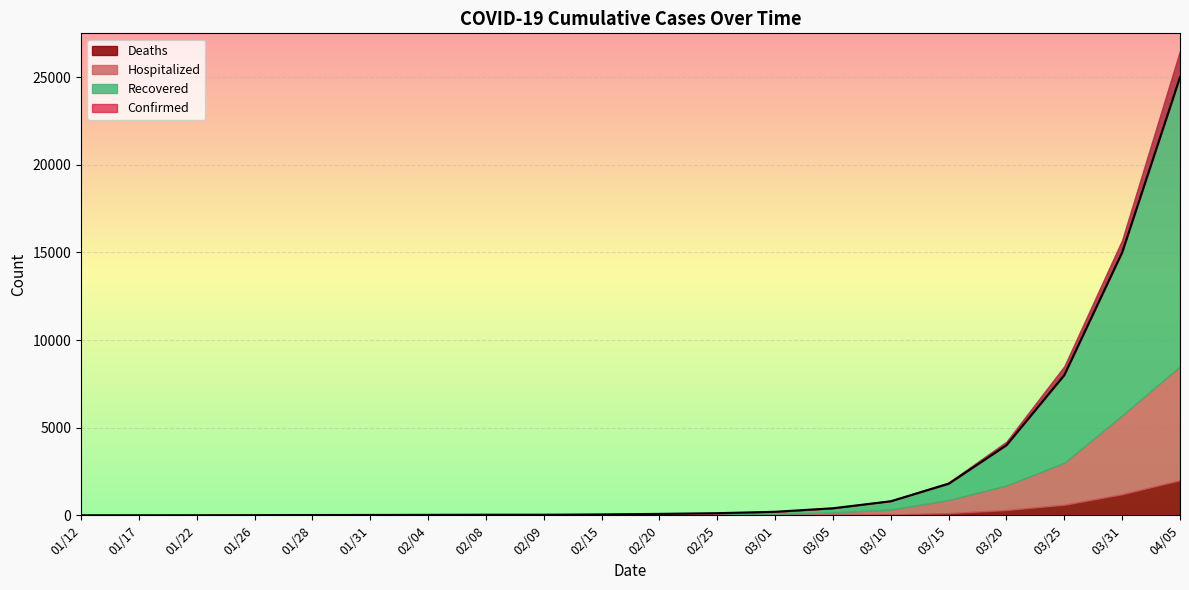

What is the difference between the second highest and second lowest values in the Hospitalized series?

4498